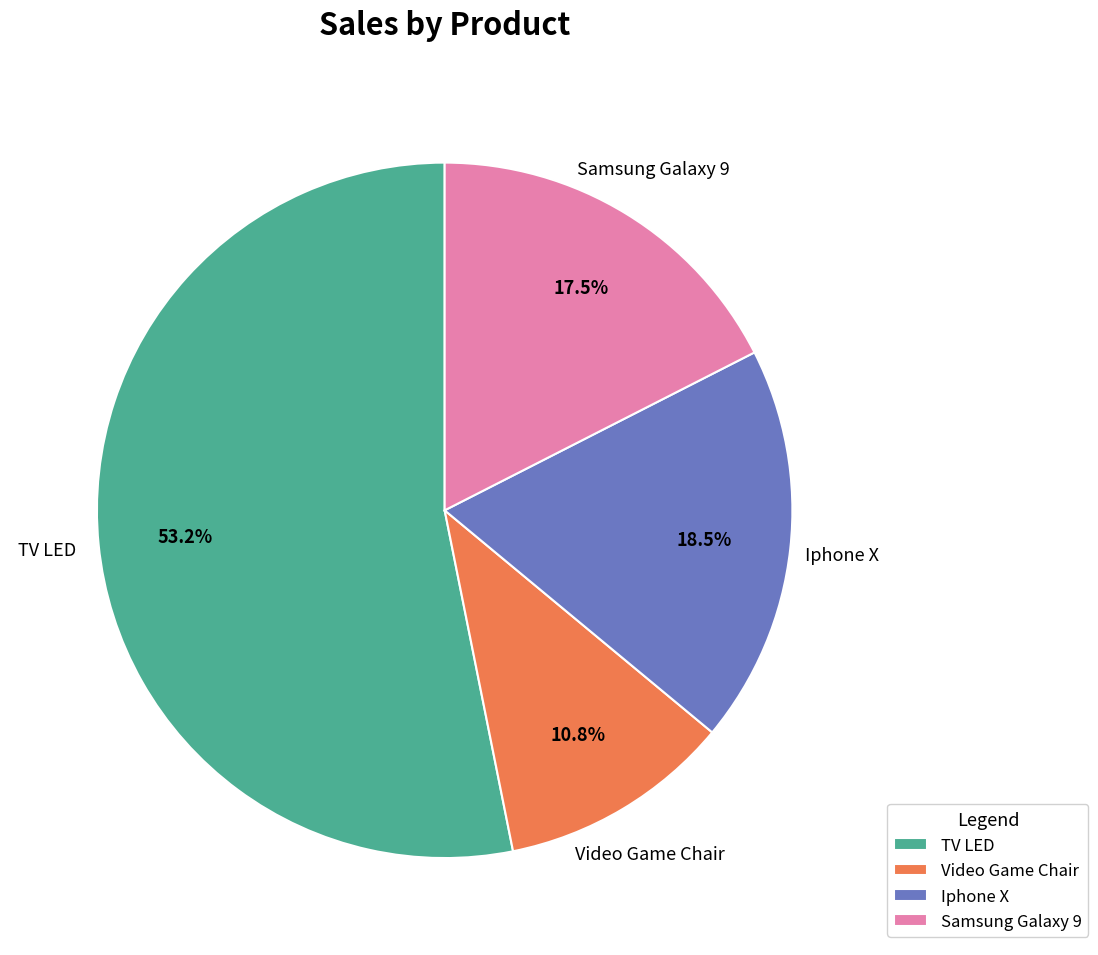

What percentage do TV LED and Iphone X together represent?

71.7%